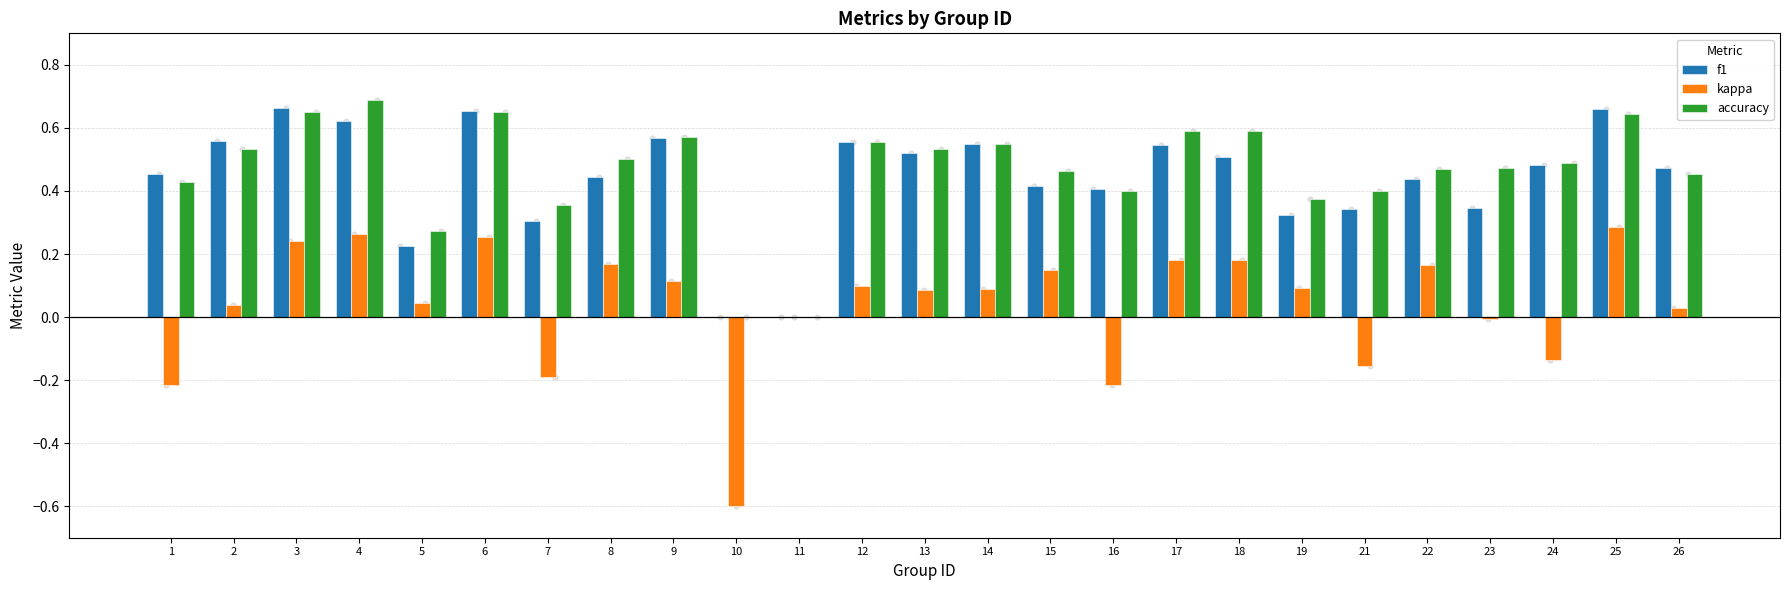

Which series has the largest Y range (max minus min)?

kappa